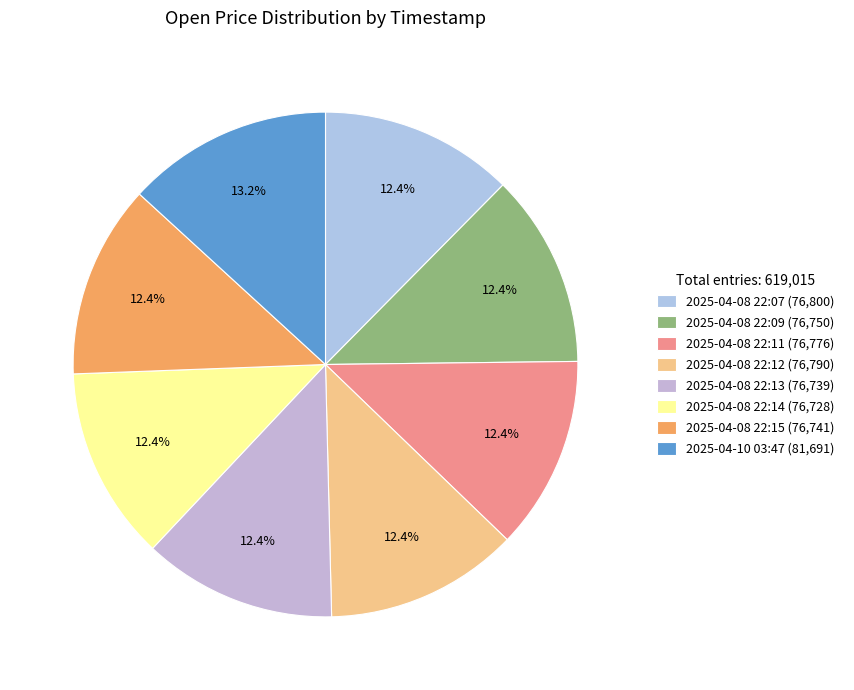

The 2025-04-08 22:14 slice represents 18% of the pie. True or false?

False